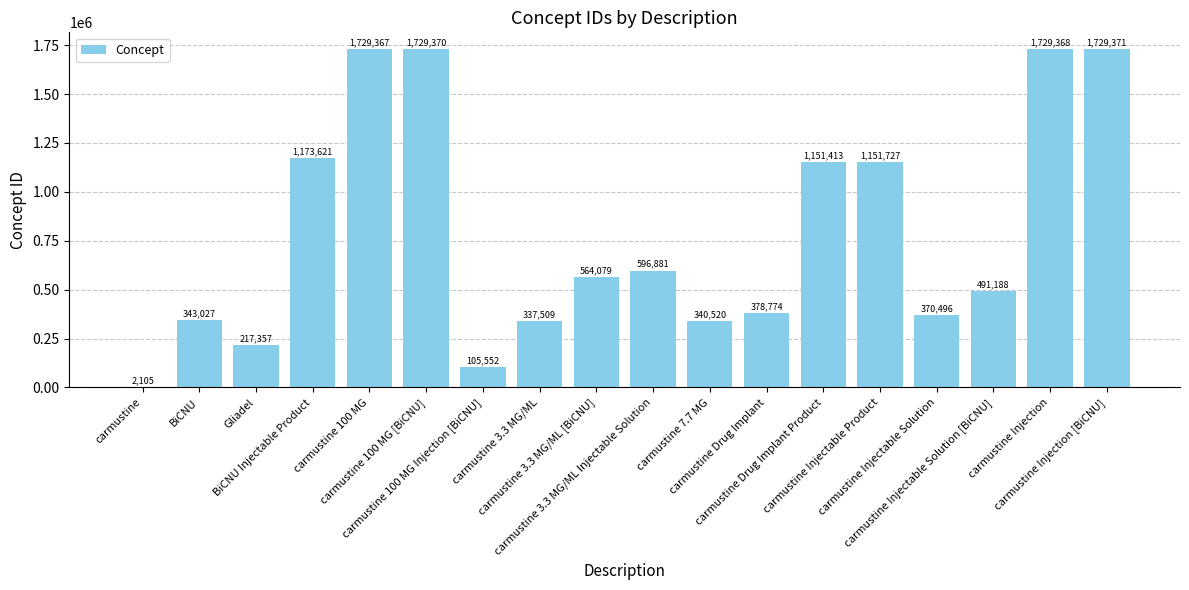

What is the maximum value shown in the chart?

1729371